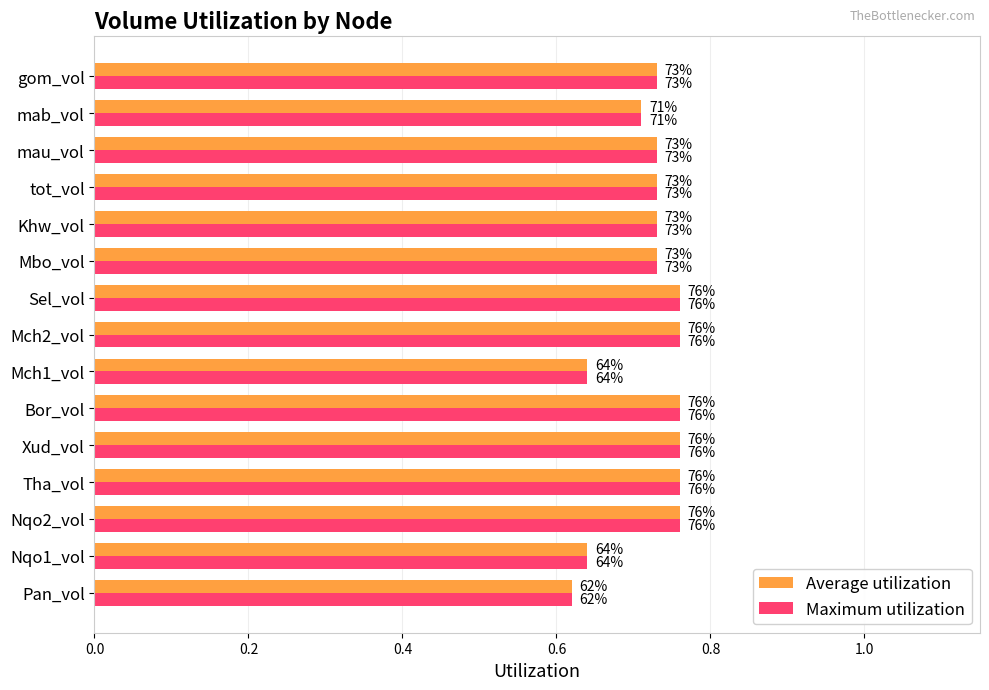

Rank the series by their maximum value, from lowest to highest.

Average utilization, Maximum utilization